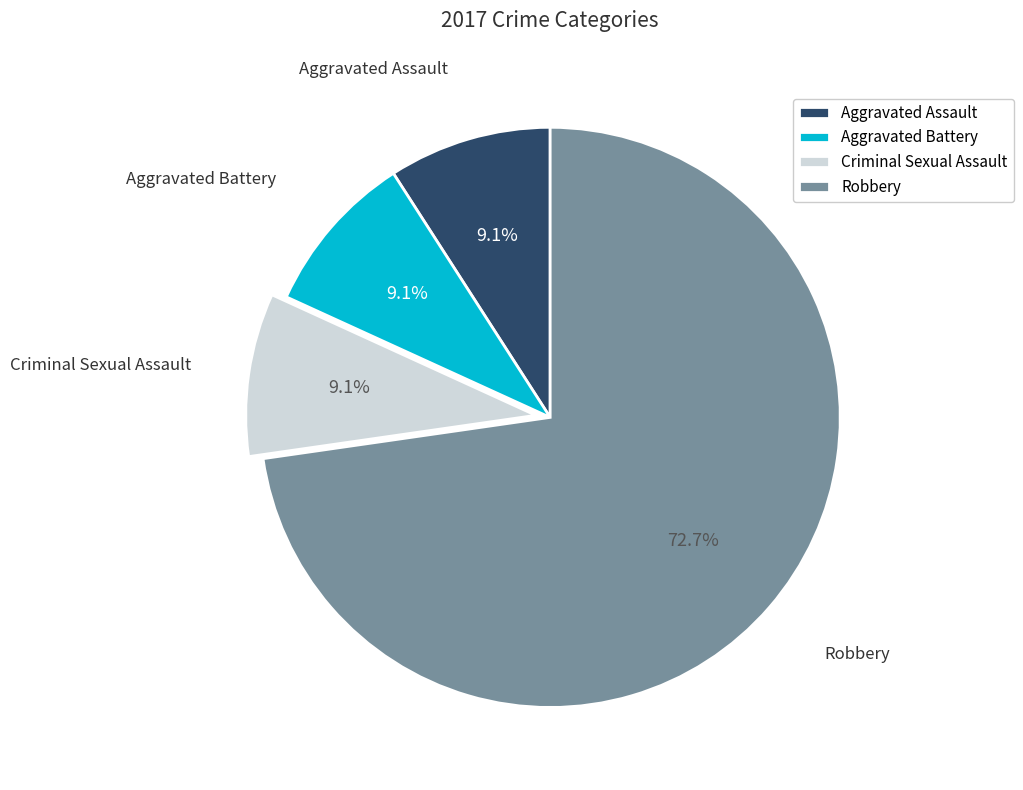

To the nearest percent, what is the average slice percentage?

25%